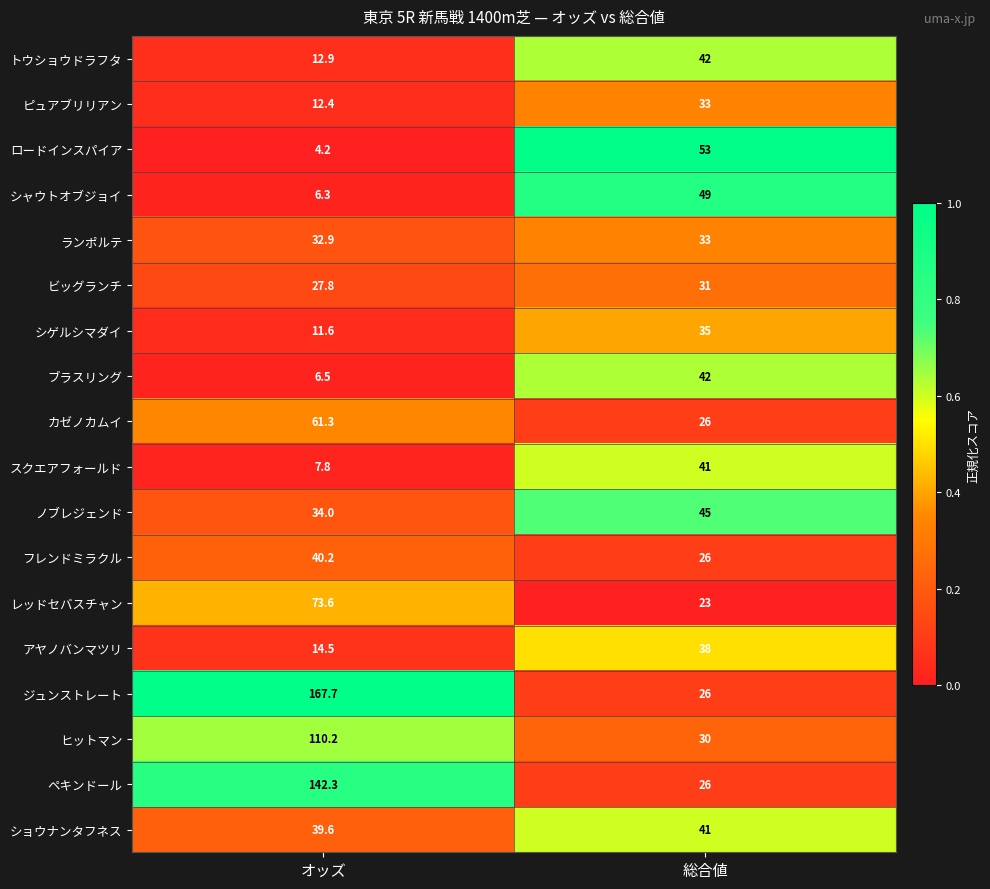

At オッズ, list the series in order from largest to smallest.

ジュンストレート, ペキンドール, ヒットマン, レッドセバスチャン, カゼノカムイ, フレンドミラクル, ショウナンタフネス, ノブレジェンド, ランポルテ, ビッグランチ, アヤノバンマツリ, トウショウドラフタ, ピュアブリリアン, シゲルシマダイ, スクエアフォールド, ブラスリング, シャウトオブジョイ, ロードインスパイア